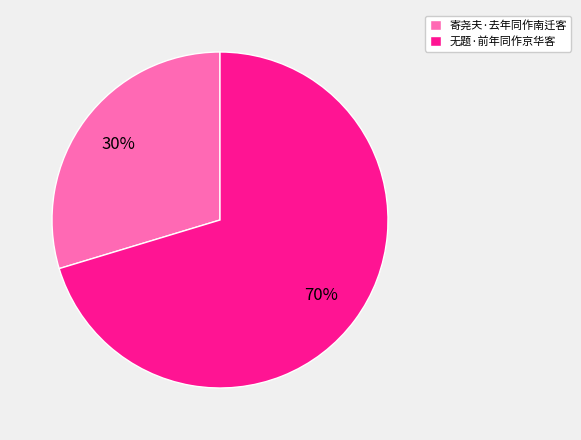

Do 寄尧夫·去年同作南迁客 and 无题·前年同作京华客 together represent more than half of the pie?

Yes